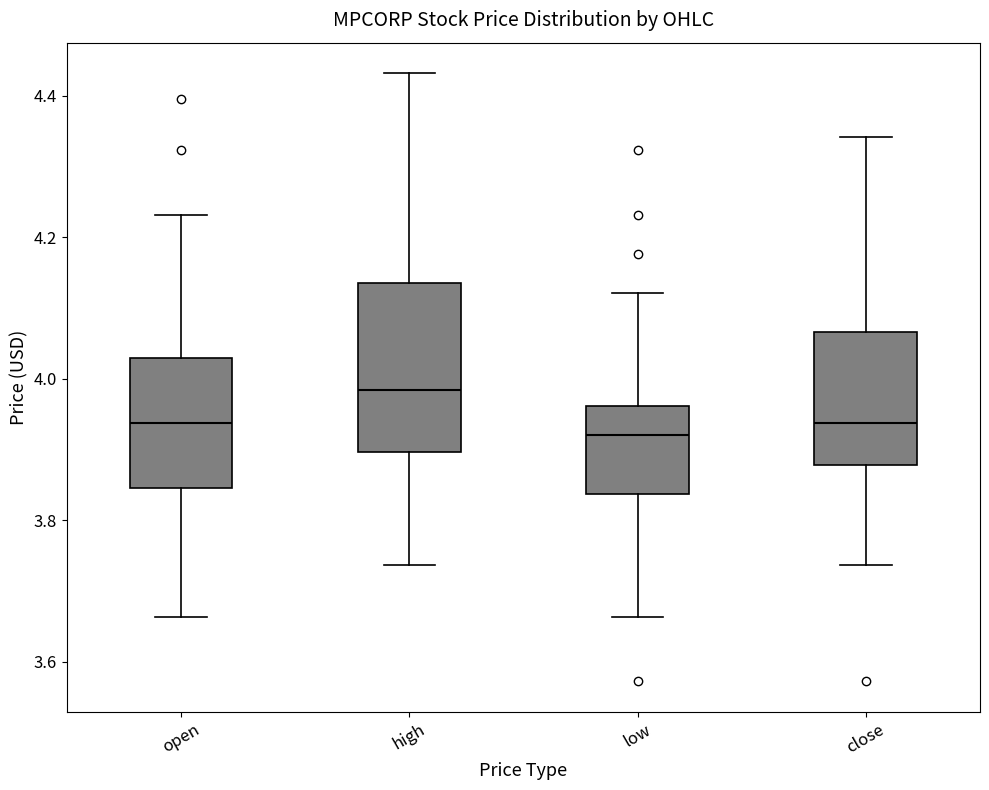

Reading left to right, read every box against the y-axis: the position of its median line, the range the box covers, and the ends of its whiskers. The values are not printed on the chart, so give them approximately, as read against the axis.

open: median 3.94, box 3.84 to 4.02, whiskers 3.66 to 4.24
high: median 3.98, box 3.90 to 4.14, whiskers 3.74 to 4.44
low: median 3.92, box 3.84 to 3.96, whiskers 3.66 to 4.12
close: median 3.94, box 3.88 to 4.06, whiskers 3.74 to 4.34